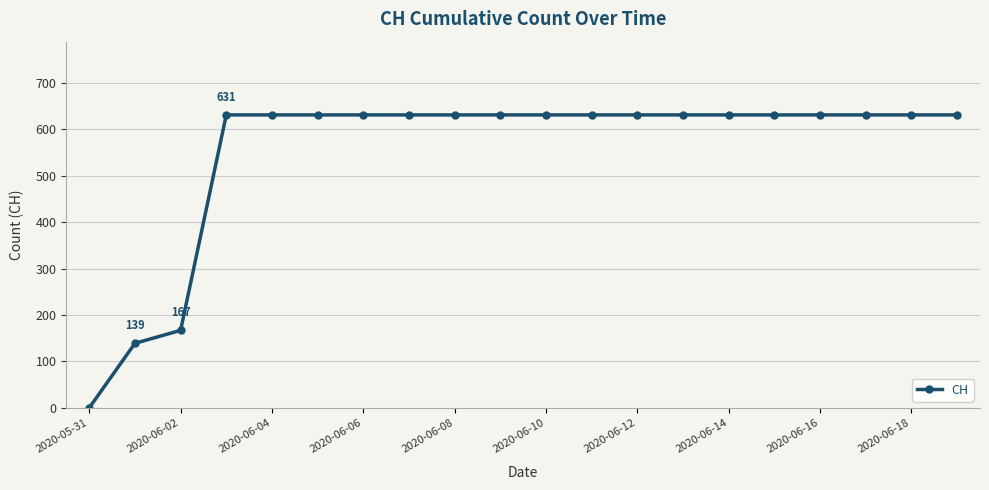

What is the difference between the maximum and second lowest values?

492